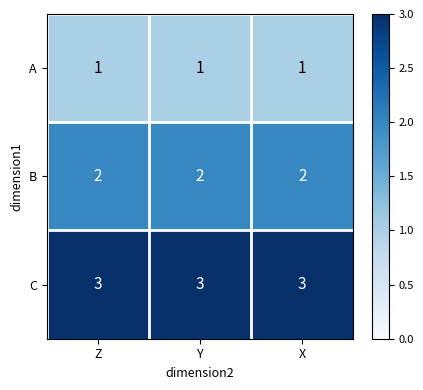

The value of B at X is 2. True or false?

True